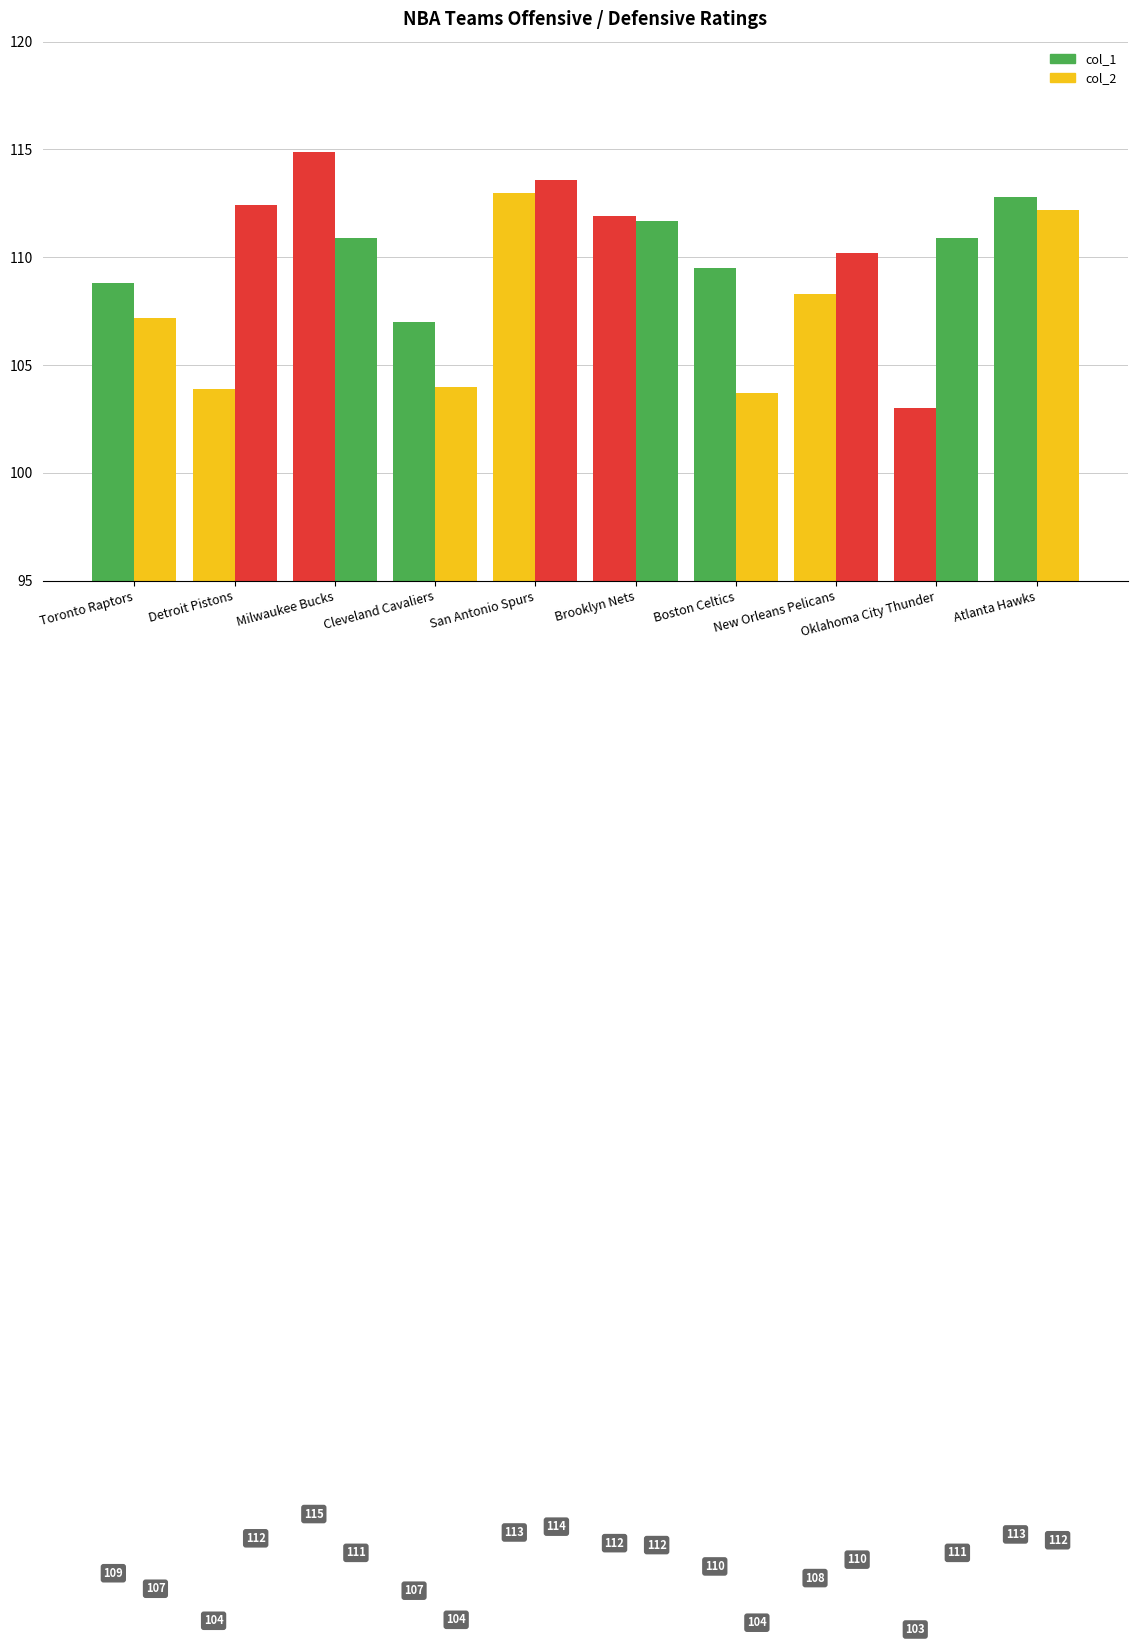

Does the chart contain stacked bars?

No